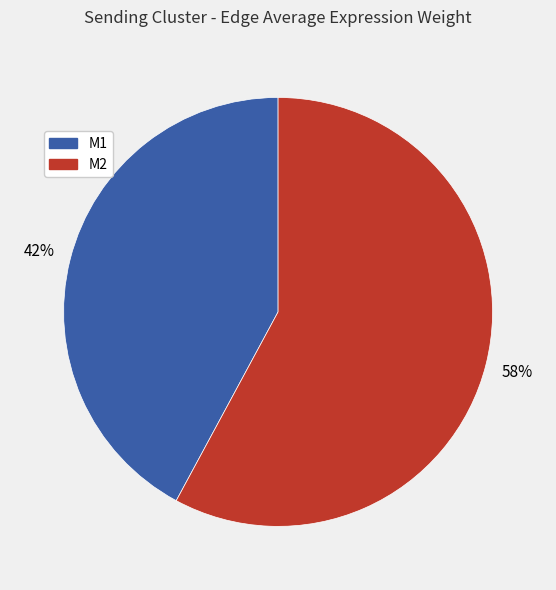

Is there a majority slice in this chart?

Yes